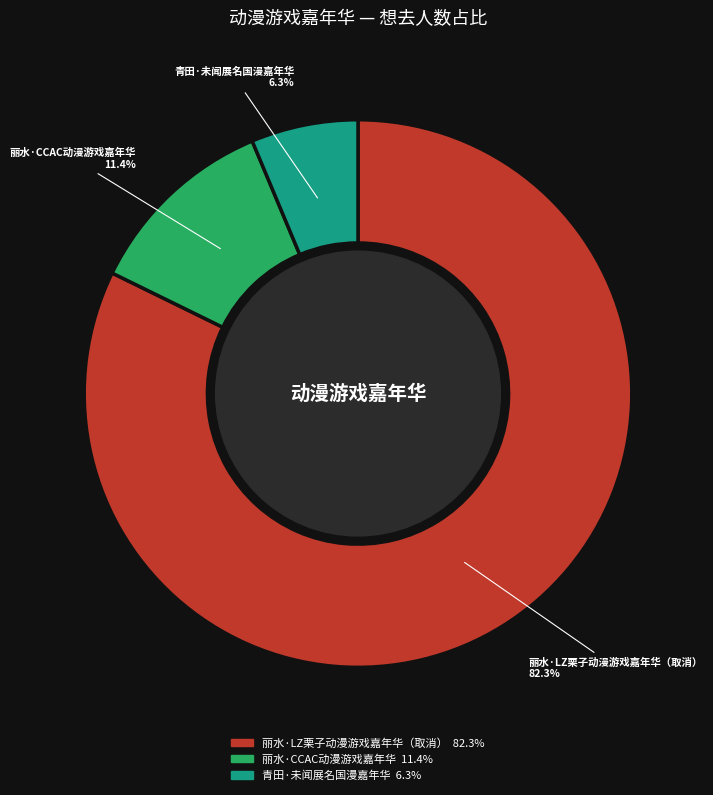

What is the largest slice in the pie chart?

丽水·LZ栗子动漫游戏嘉年华（取消）